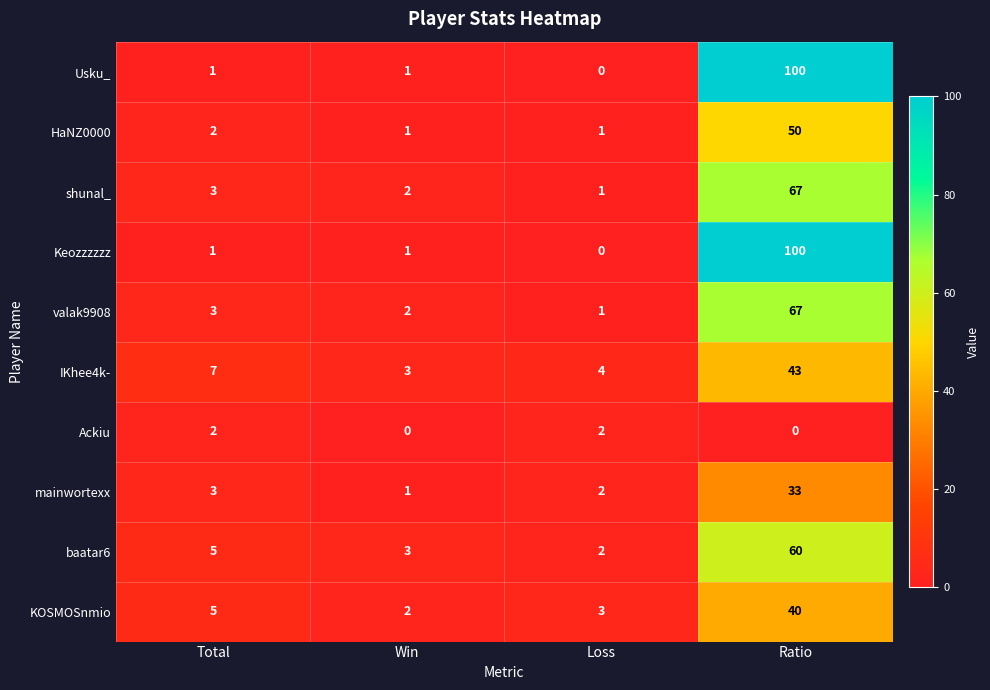

What value does the IKhee4k- series have at Ratio, to the nearest 10?

40